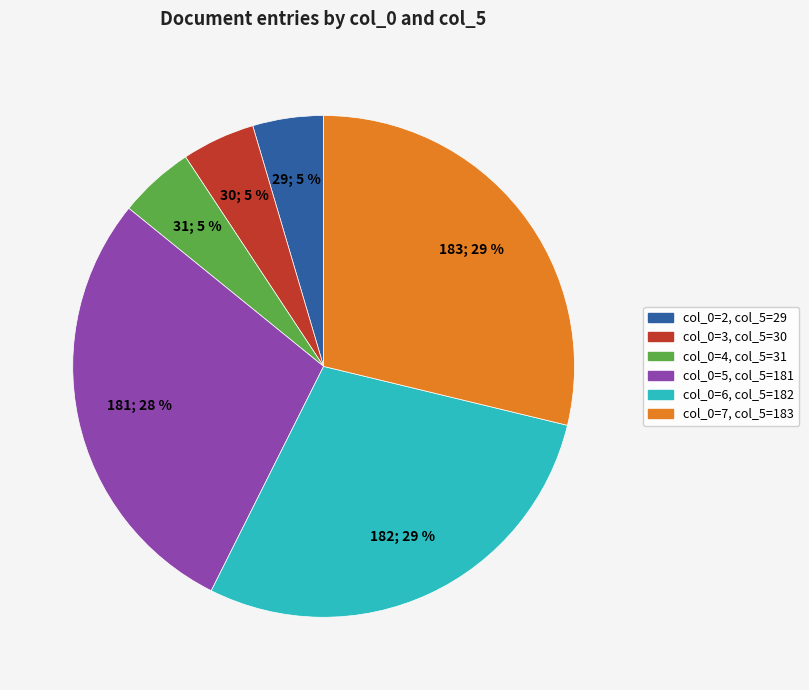

Is there a majority slice in this chart?

No